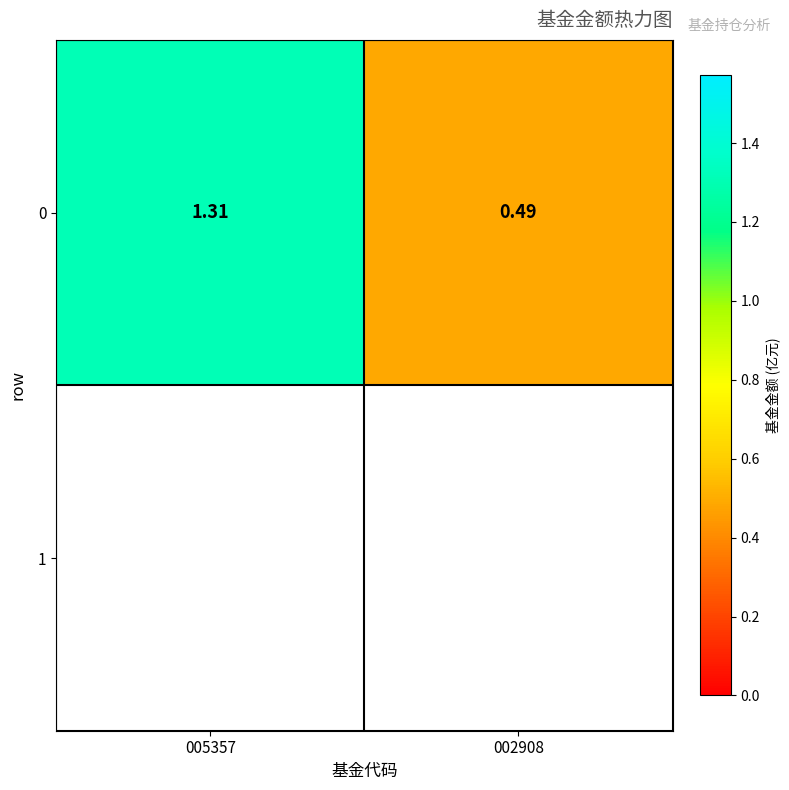

Rank the categories by value from highest to lowest.

005357, 002908